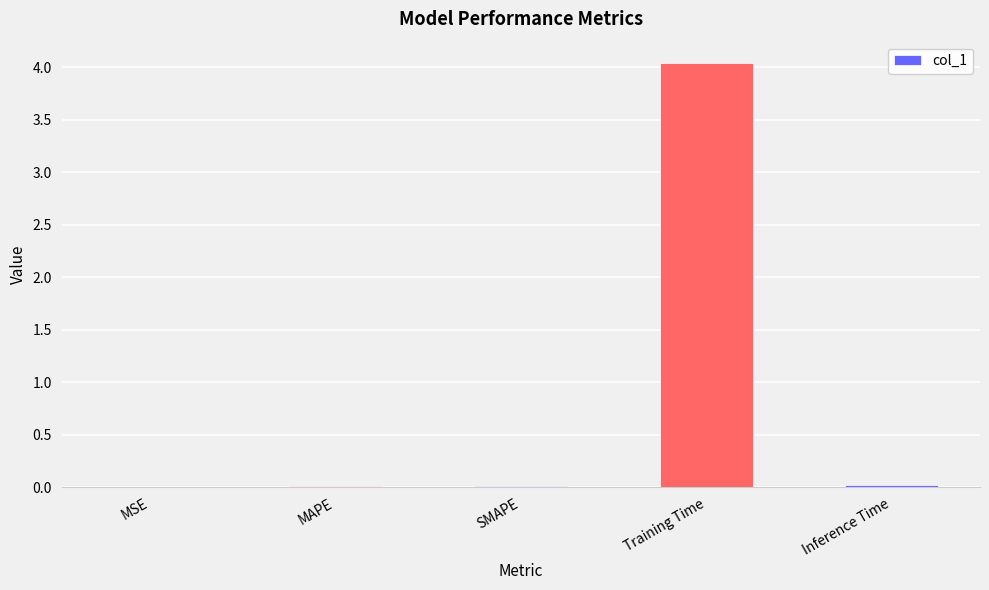

What is the sum of all values?

4.1